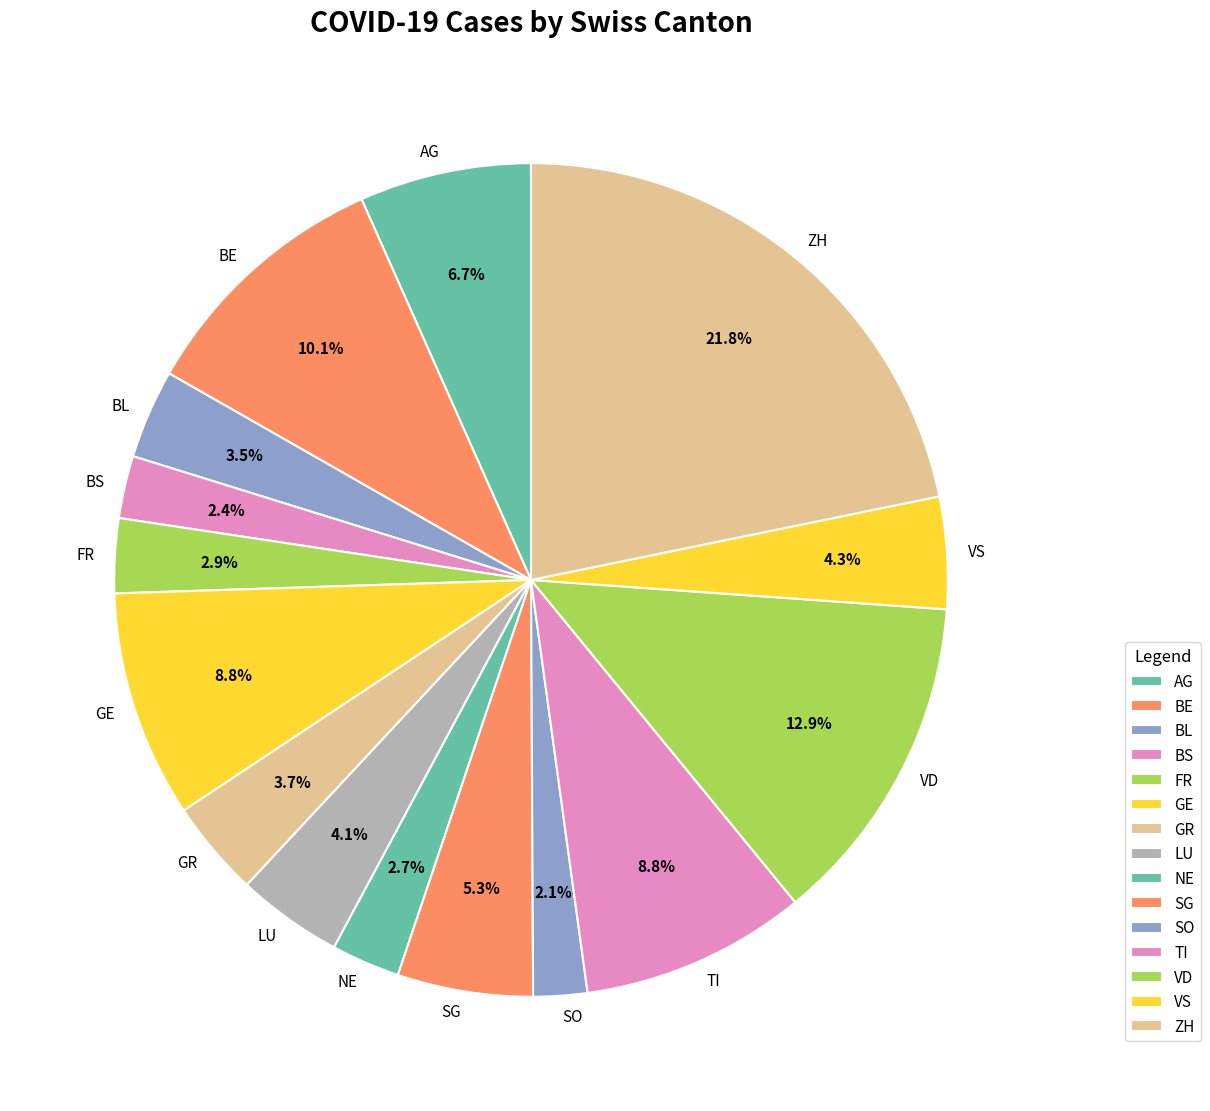

What percentage is the ZH slice, to the nearest percent?

22%